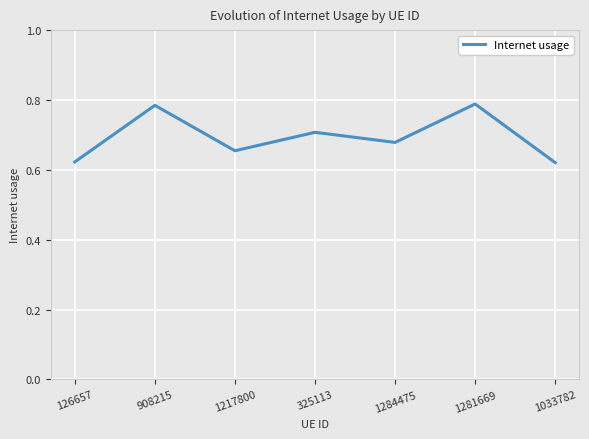

Count the values in the range 0 to 1.

7